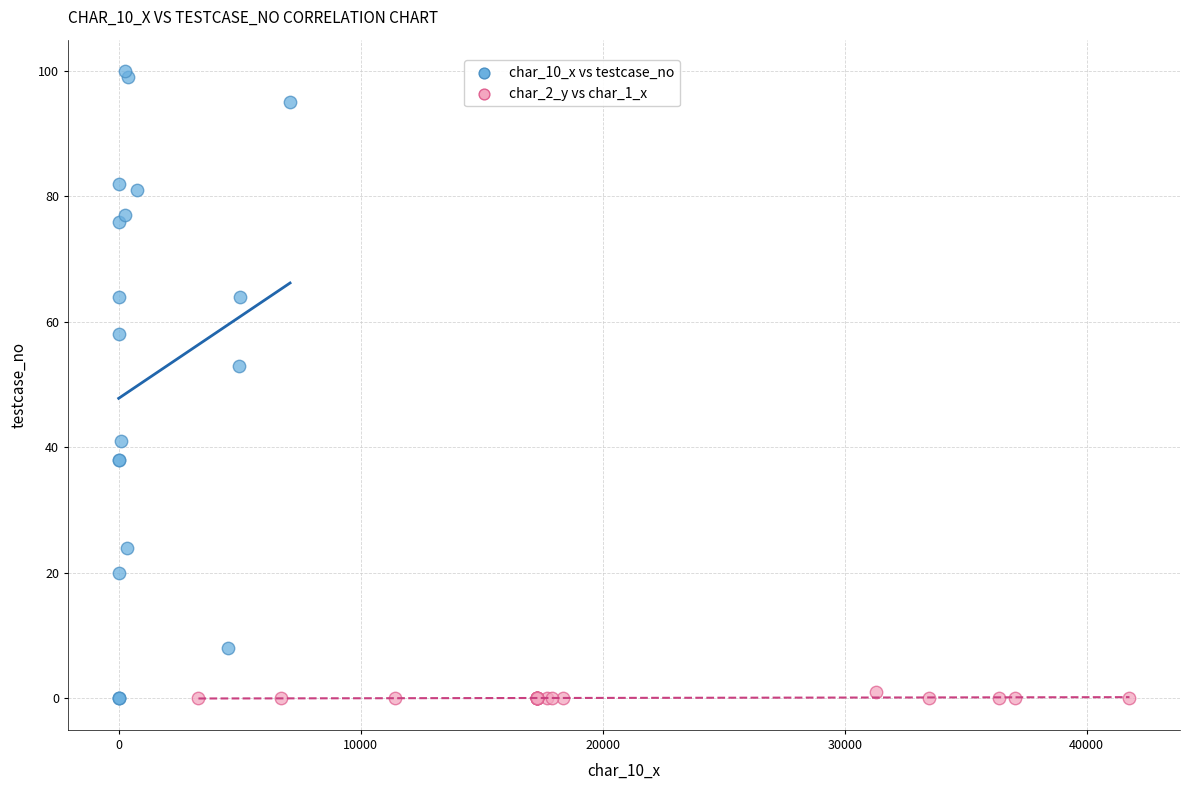

Which series has the widest spread of Y values?

char_10_x vs testcase_no